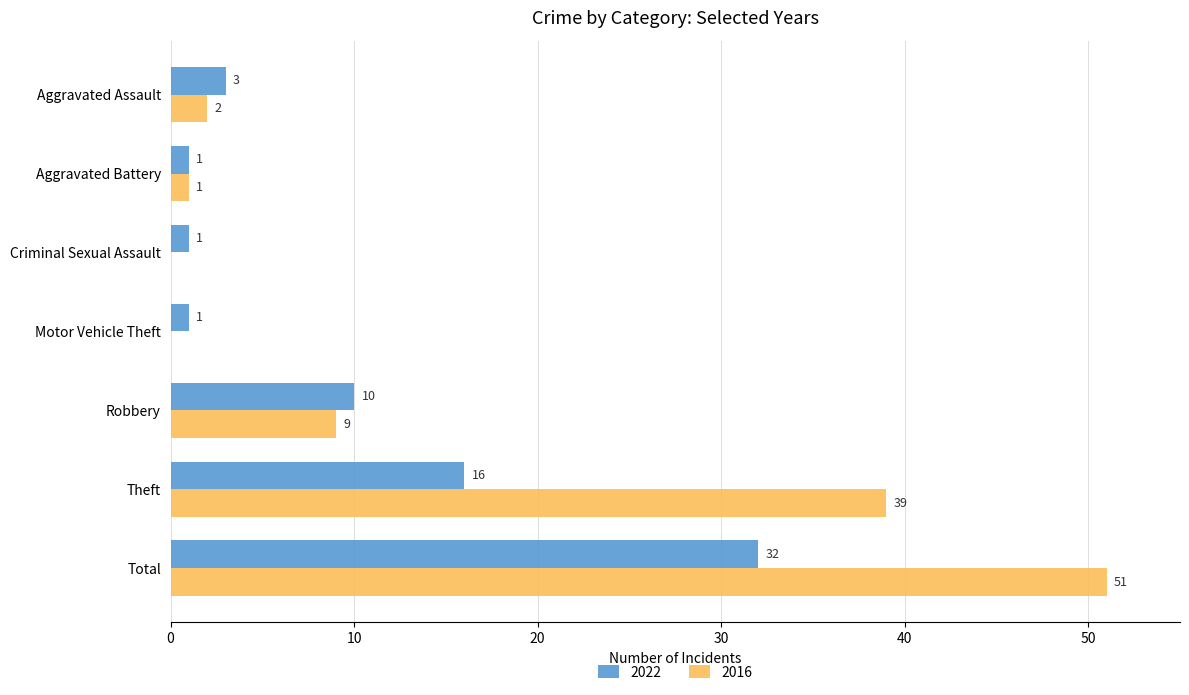

What is the approximate value of 2022 at Aggravated Assault, to the nearest 5?

5